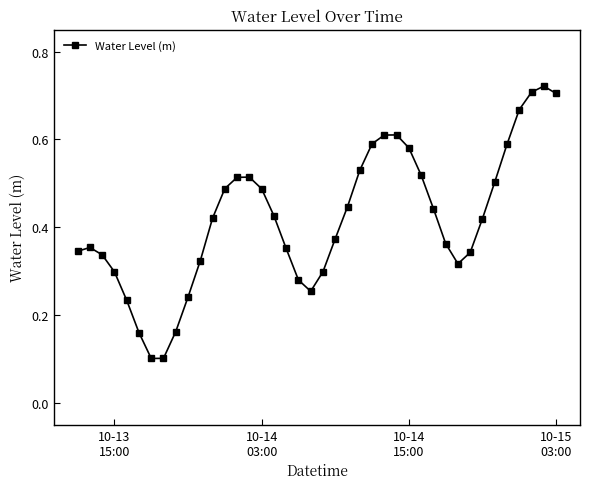

What is the minimum value shown in the chart?

0.1